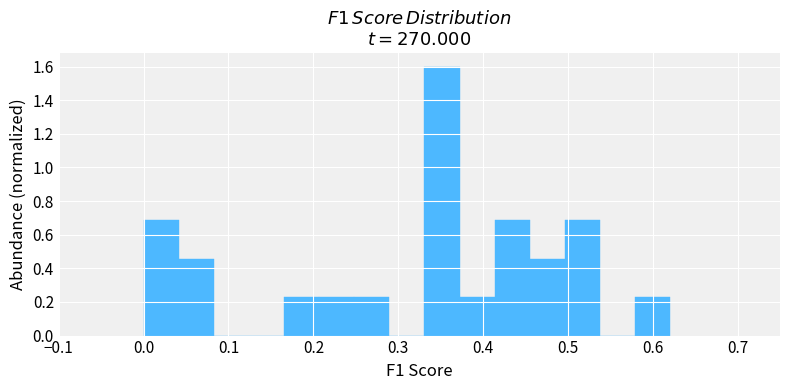

Reading left to right, list every bar in this chart as the range it spans on the x-axis followed by its height. Neither the bar edges nor the heights are printed on the chart, so give them approximately, as read against the axes.

0.00 to 0.04: 0.68
0.04 to 0.08: 0.46
0.08 to 0.12: 0
0.12 to 0.17: 0
0.17 to 0.21: 0.22
0.21 to 0.25: 0.22
0.25 to 0.29: 0.22
0.29 to 0.33: 0
0.33 to 0.37: 1.60
0.37 to 0.41: 0.22
0.41 to 0.46: 0.68
0.46 to 0.50: 0.46
0.50 to 0.54: 0.68
0.54 to 0.58: 0
0.58 to 0.62: 0.22